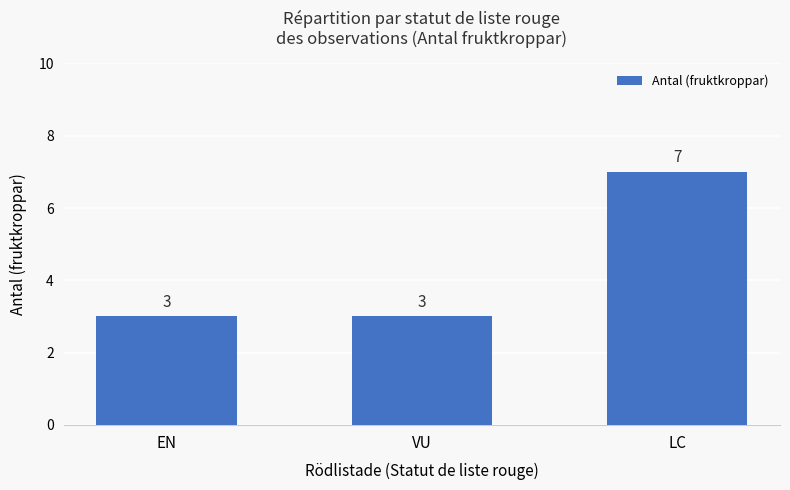

How many data points does each series have?

3